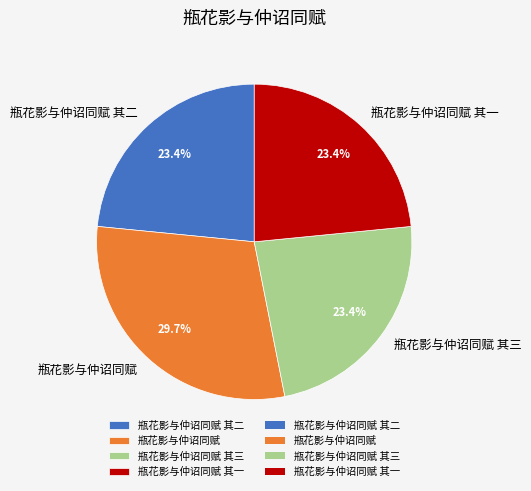

To the nearest percent, what portion does 瓶花影与仲诏同赋 represent?

30%